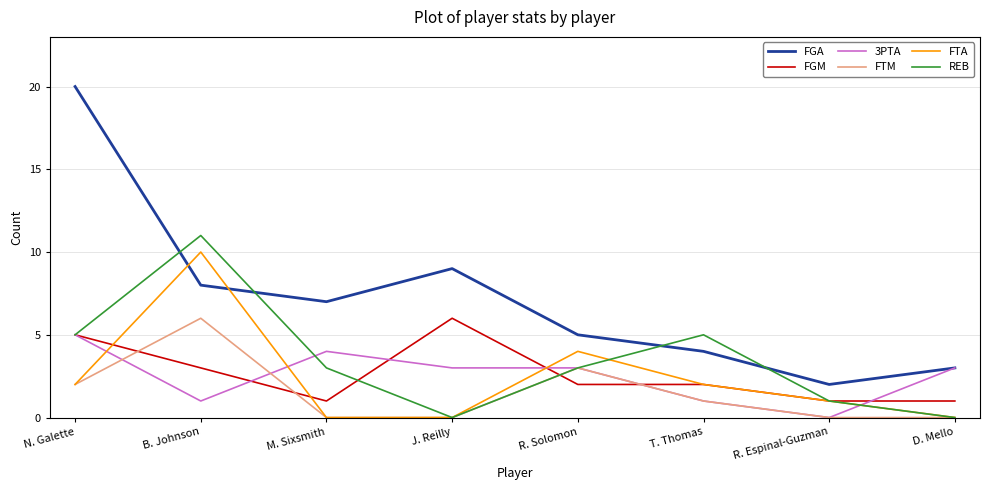

Reading right to left, list all the values displayed in this chart.

FGA: 3	2	4	5	9	7	8	20
FGM: 1	1	2	2	6	1	3	5
3PTA: 3	0	1	3	3	4	1	5
FTM: 0	0	1	3	0	0	6	2
FTA: 0	1	2	4	0	0	10	2
REB: 0	1	5	3	0	3	11	5